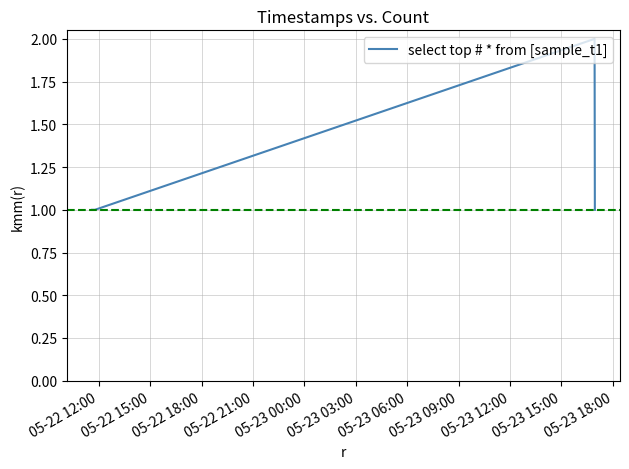

How many interior local peaks (higher than both neighbors) does the data have?

1